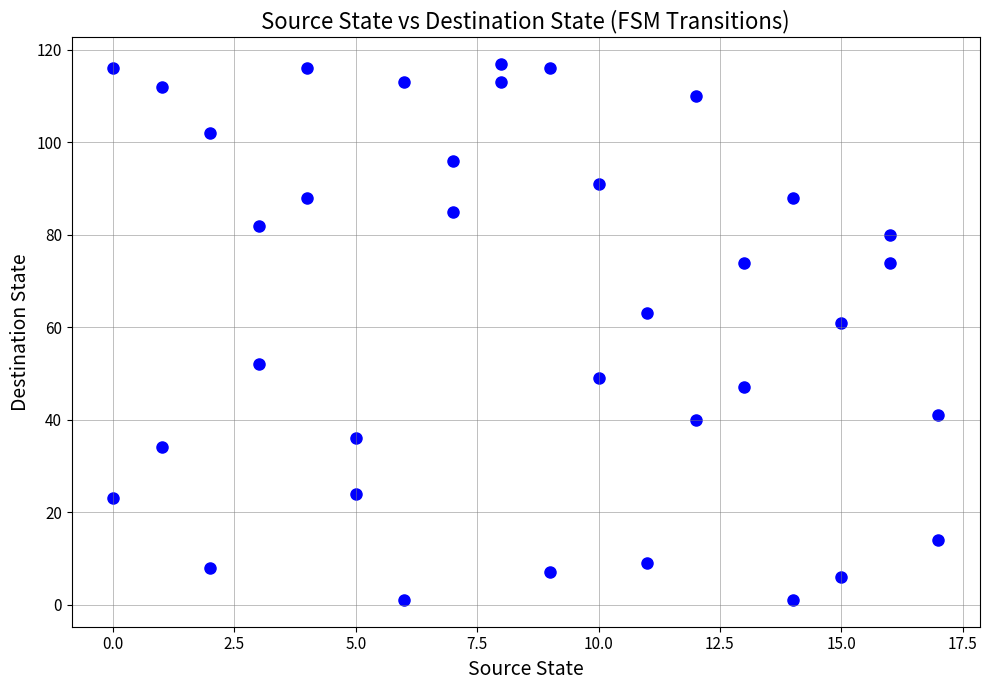

What is the range of X values (max minus min)?

17